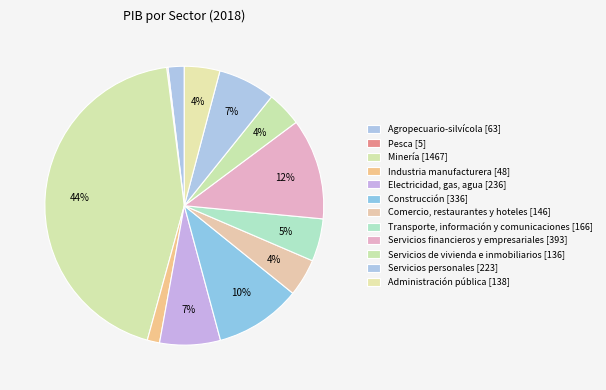

To the nearest percent, what portion does Servicios financieros y empresariales represent?

12%